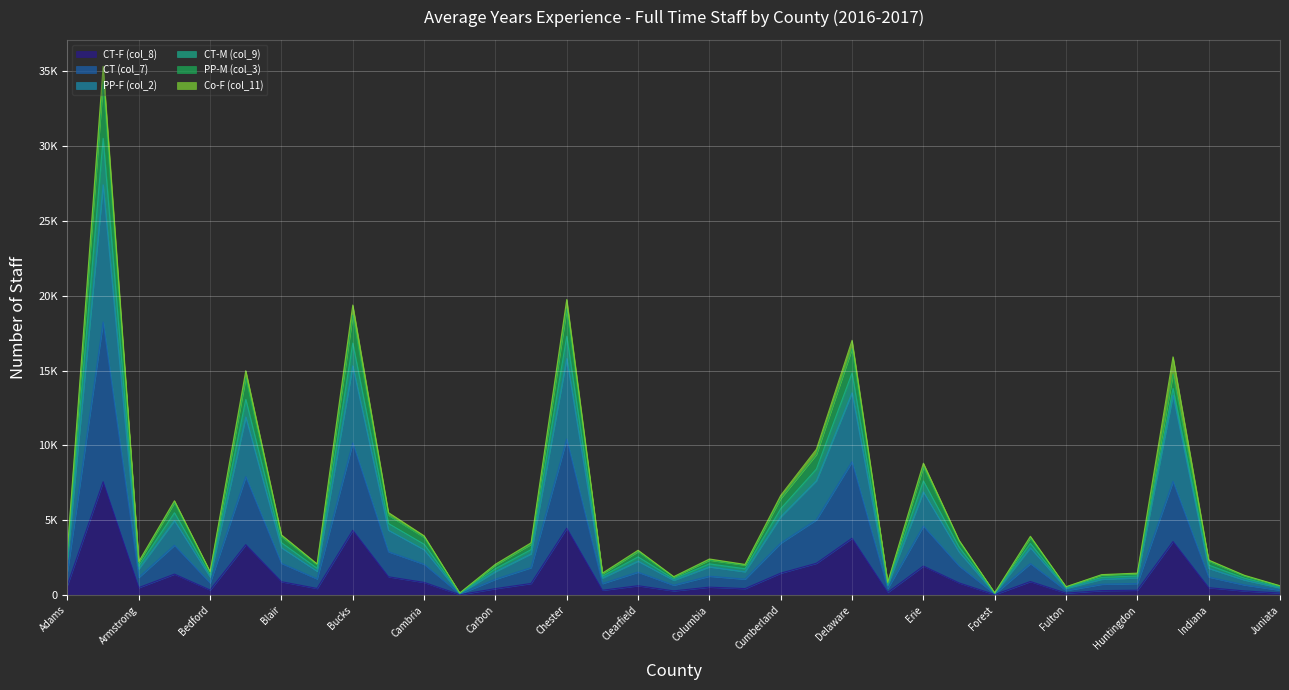

Is it true that PP-F (col_2) equals 2882 at Fayette?

True